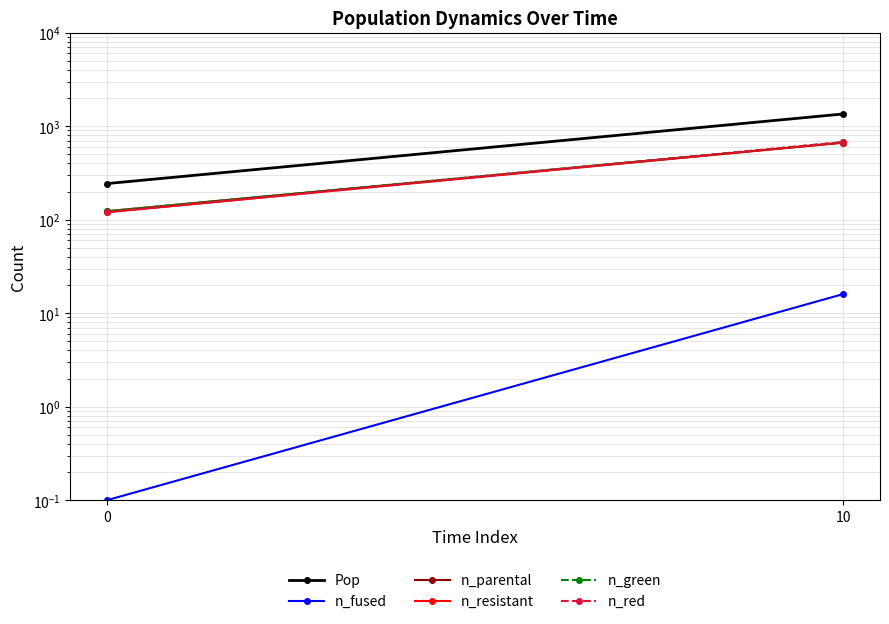

The n_resistant series shows 120.0 at 0. True or false?

True